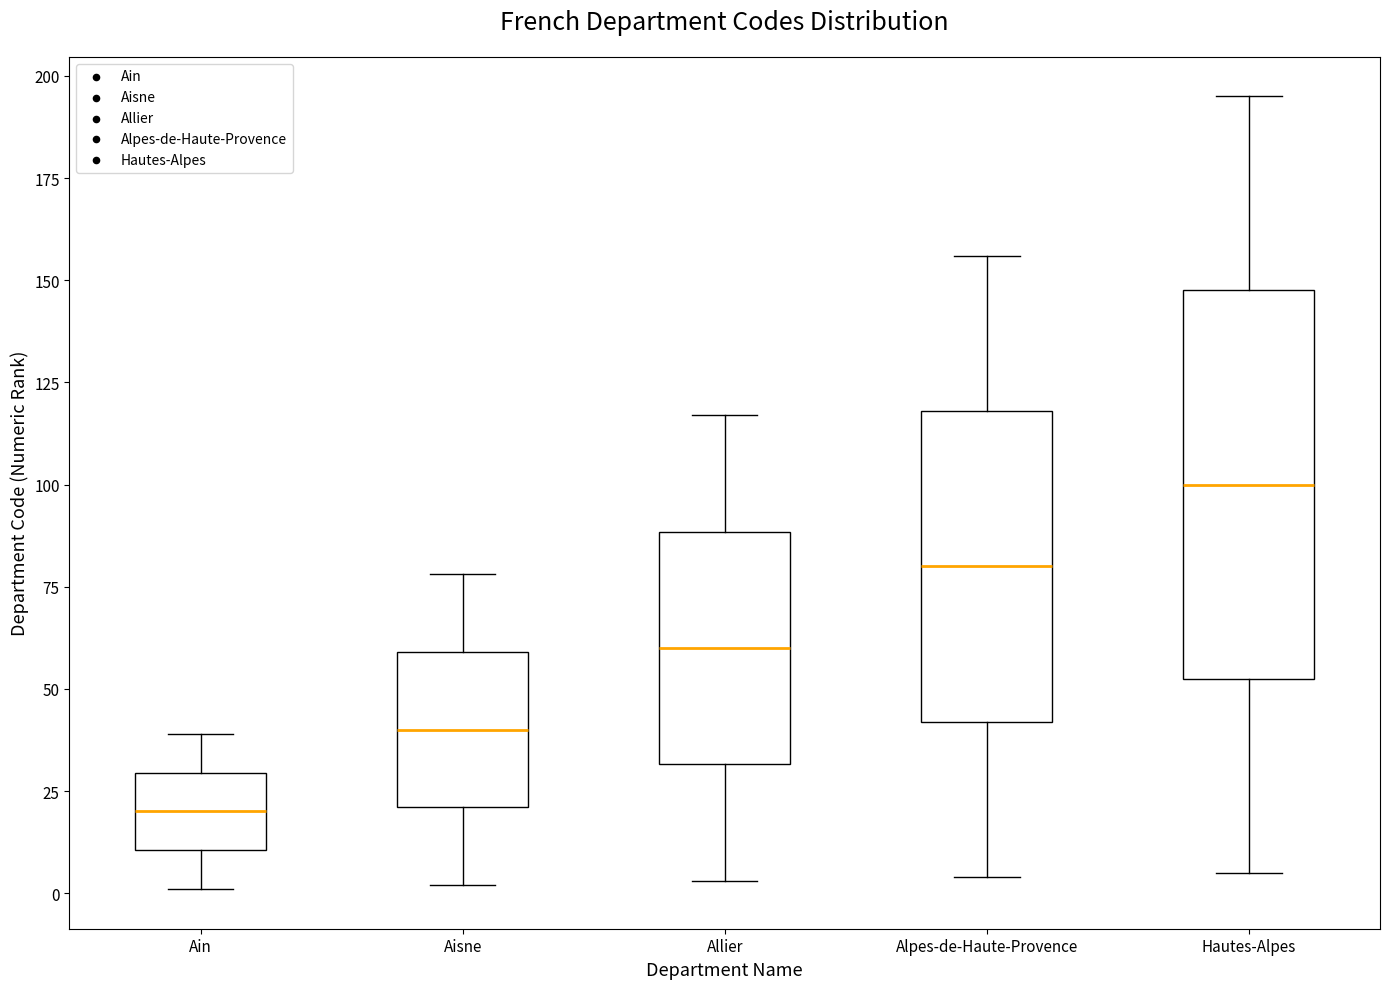

Where does the upper whisker of the box for Allier end on the y-axis? The values are not printed on the chart, so give them approximately, as read against the axis.

115